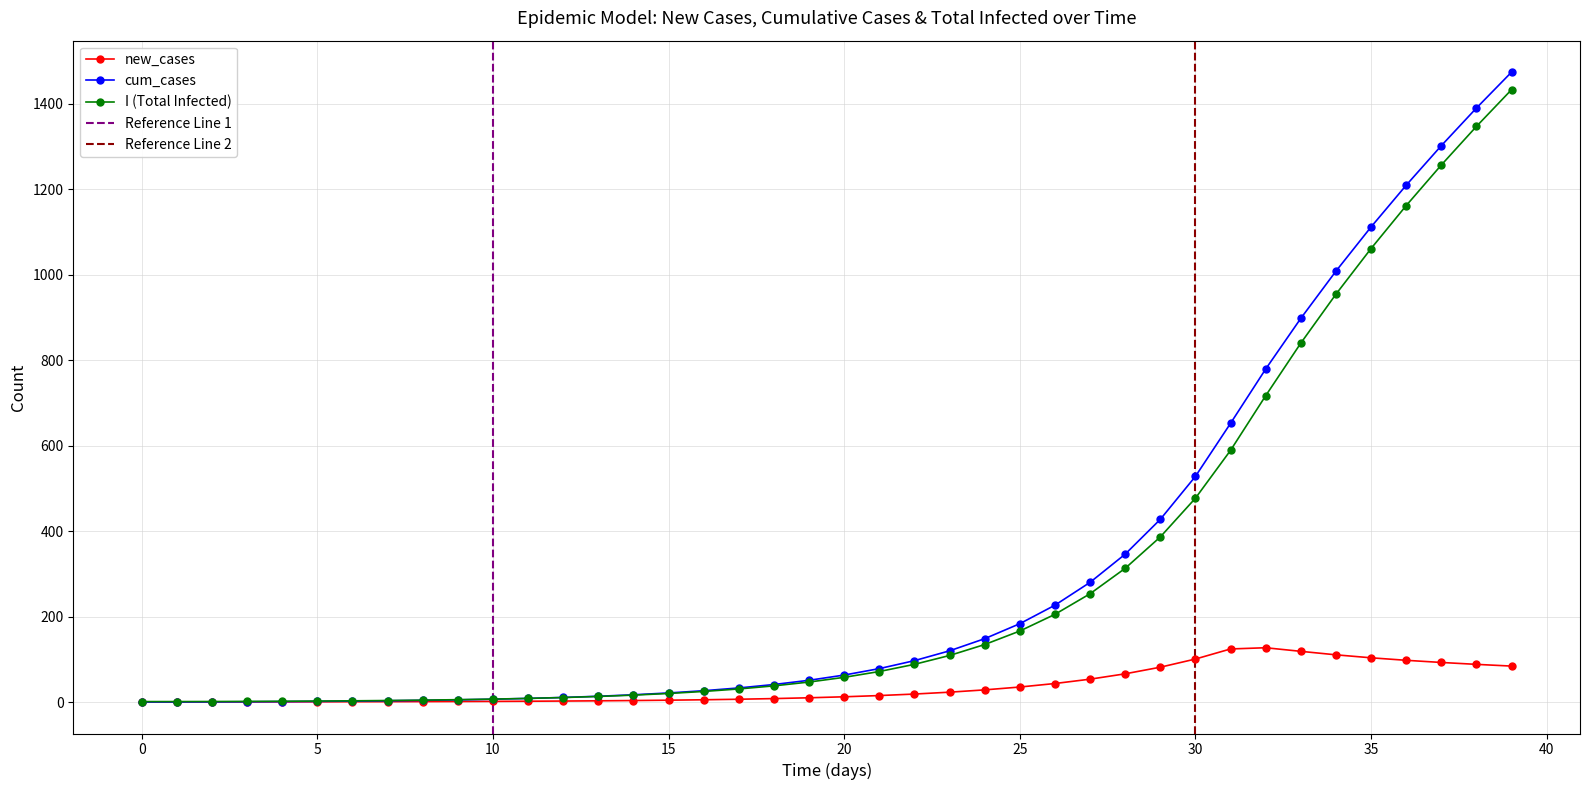

What is the value of the 34th point from the left?

118.6